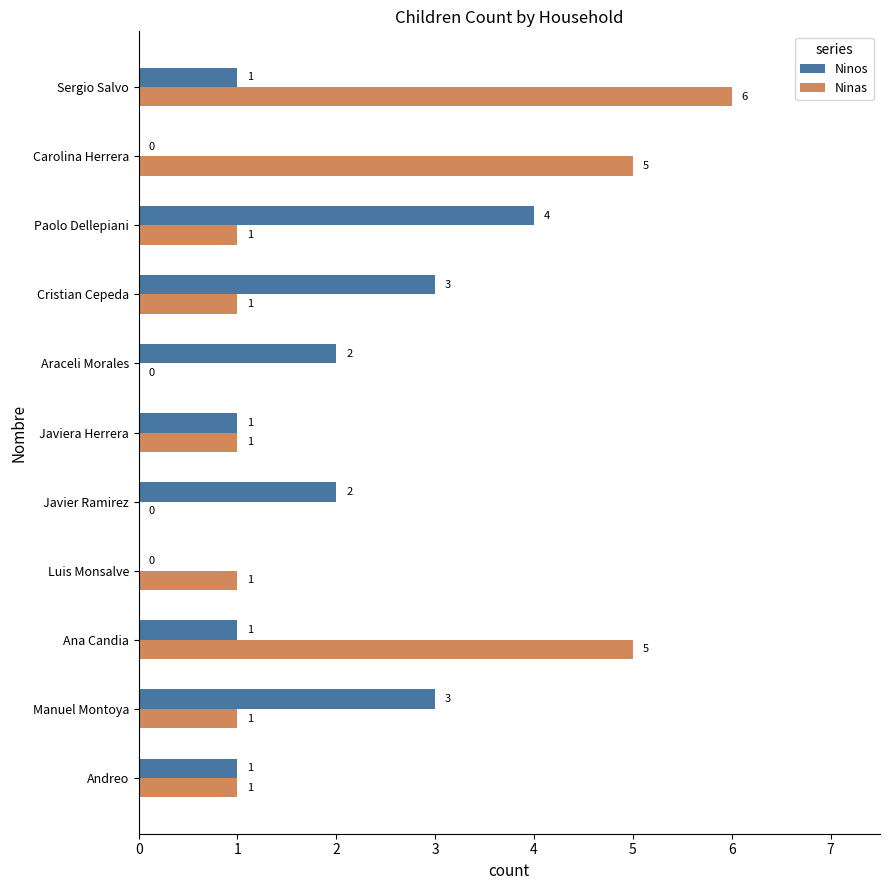

At which category is the sum across all series the highest?

Sergio Salvo